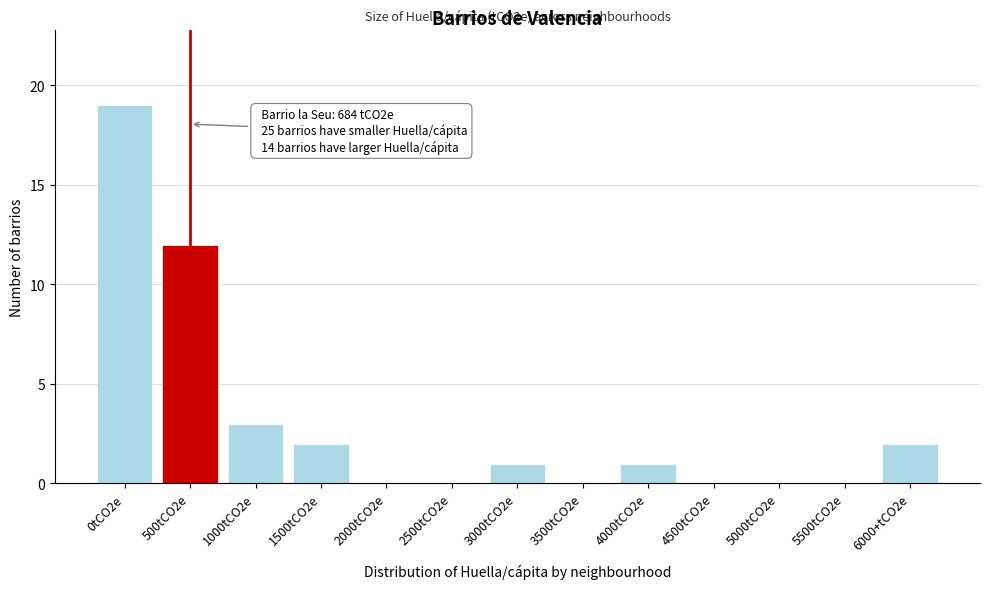

Reading left to right, transcribe all the data shown in this chart.

0tCO2e=19	500tCO2e=12	1000tCO2e=3	1500tCO2e=2	2000tCO2e=0	2500tCO2e=0	3000tCO2e=1	3500tCO2e=0	4000tCO2e=1	4500tCO2e=0	5000tCO2e=0	5500tCO2e=0	6000+tCO2e=2